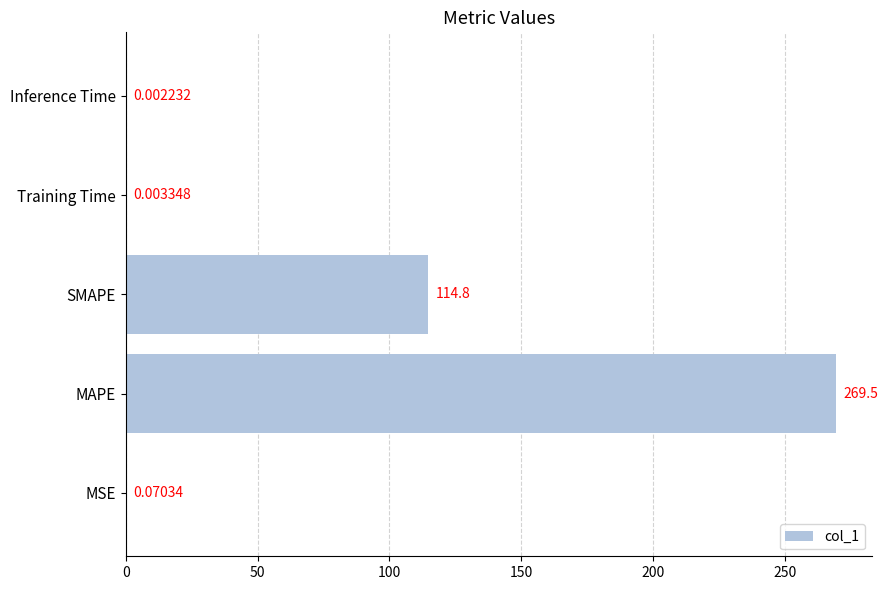

What is the sum of the values at MAPE and Inference Time?

269.5